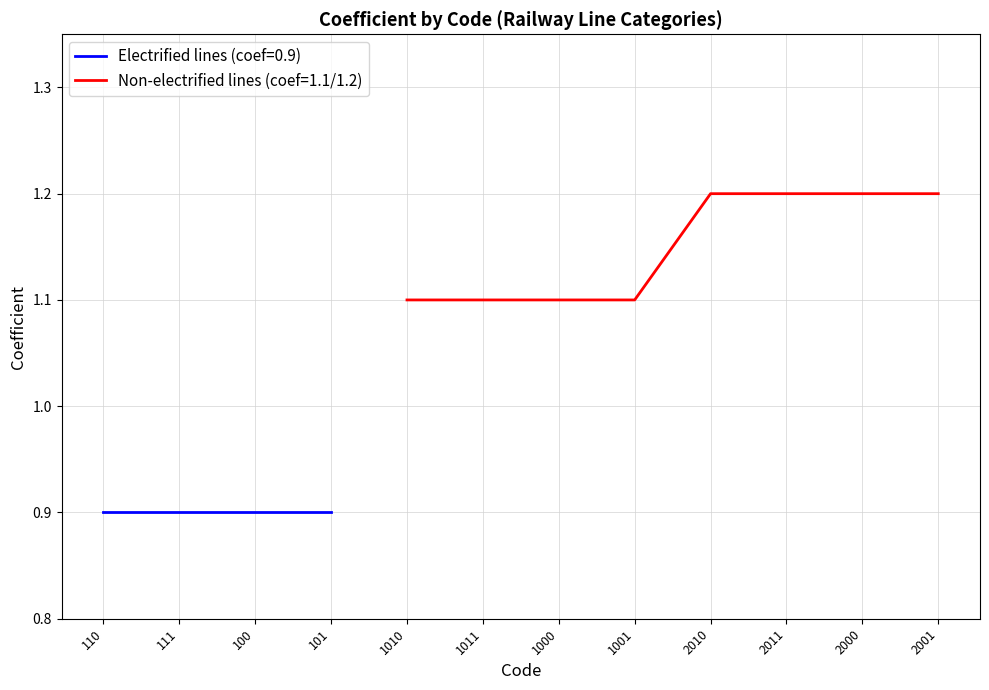

What is the value of the 2nd point from the left?

0.9